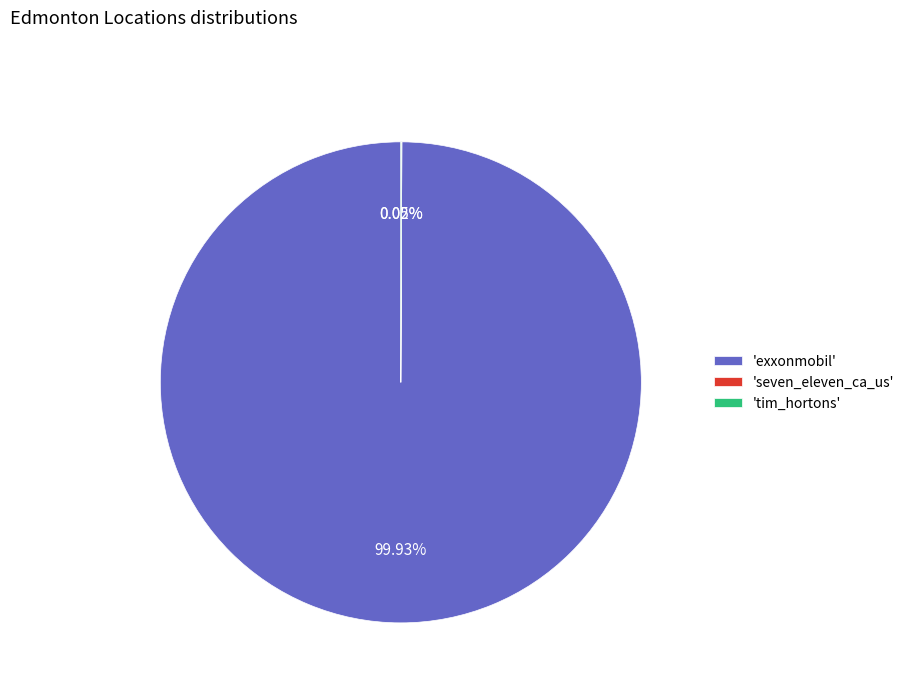

To the nearest percent, what is the difference between the largest and smallest slice percentages?

100%